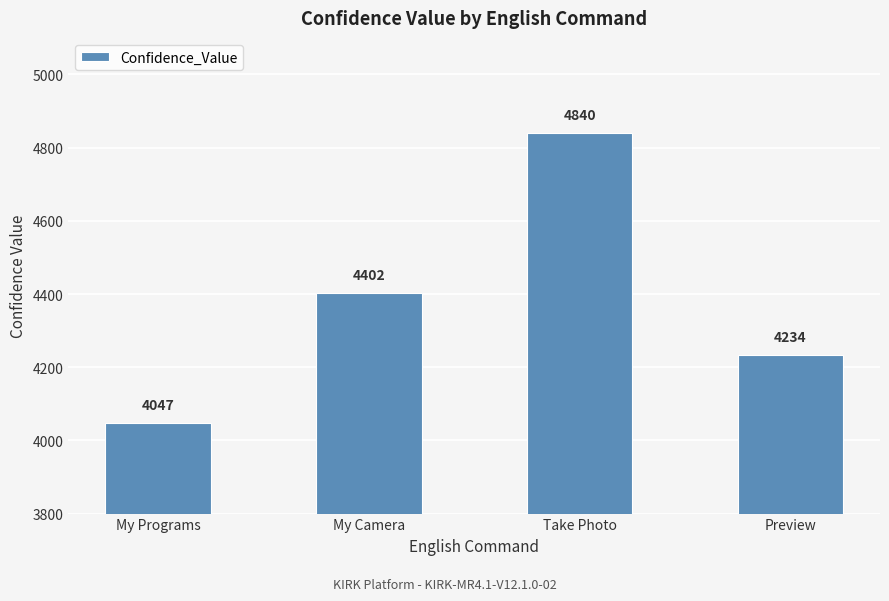

At which label is the value closest to 4443?

My Camera